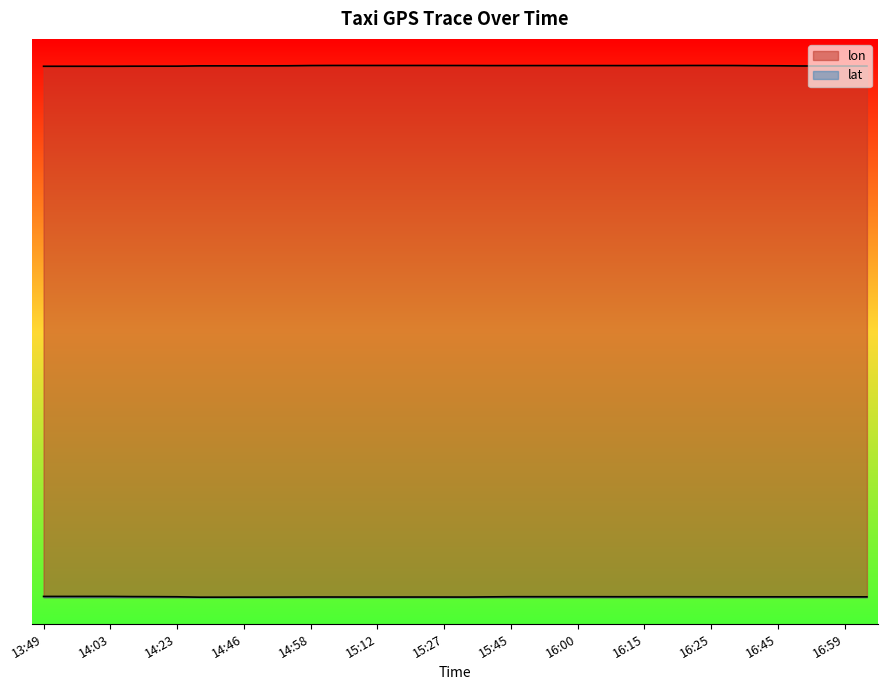

True or false: lon and lat cross at least once.

False